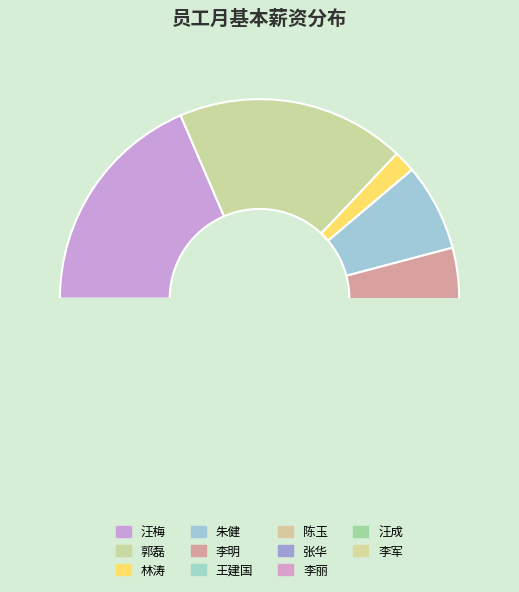

The 朱健 slice represents 15% of the pie. True or false?

False